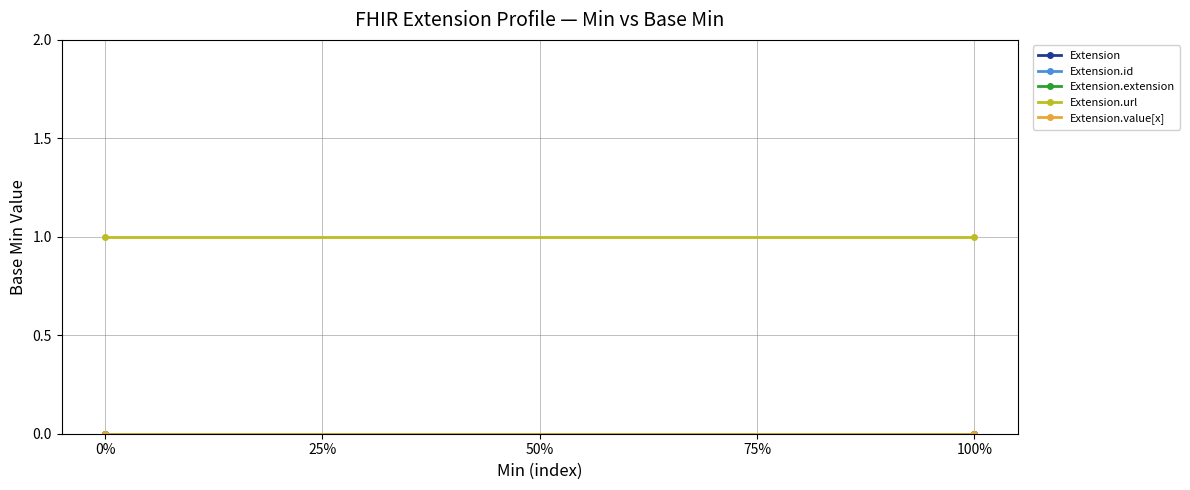

Reading left to right, transcribe all the data shown in this chart.

Extension: 0	0
Extension.id: 0	0
Extension.extension: 0	0
Extension.url: 1	1
Extension.value[x]: 0	0